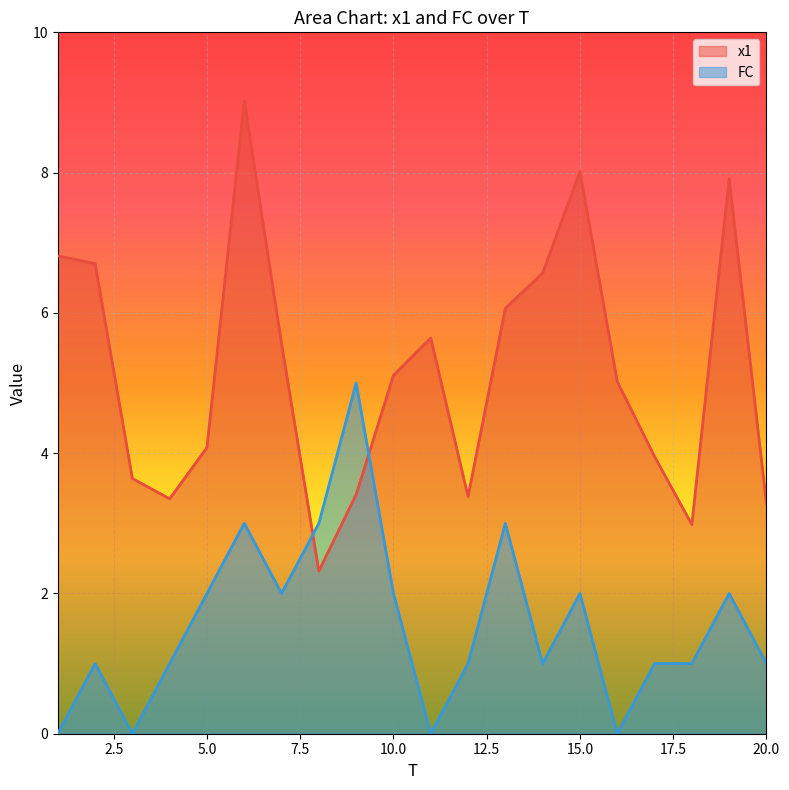

Which category has the highest value in the FC series?

9